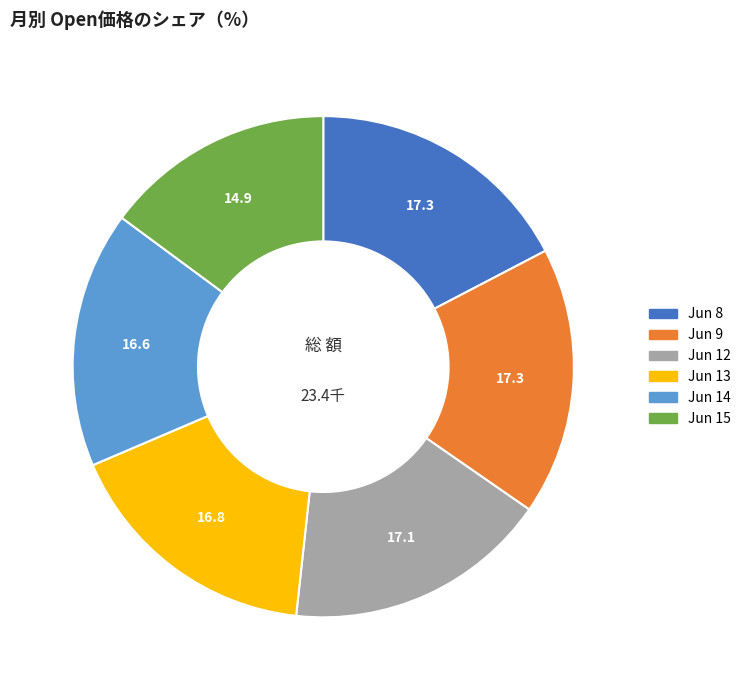

How many segments does this pie chart have?

6